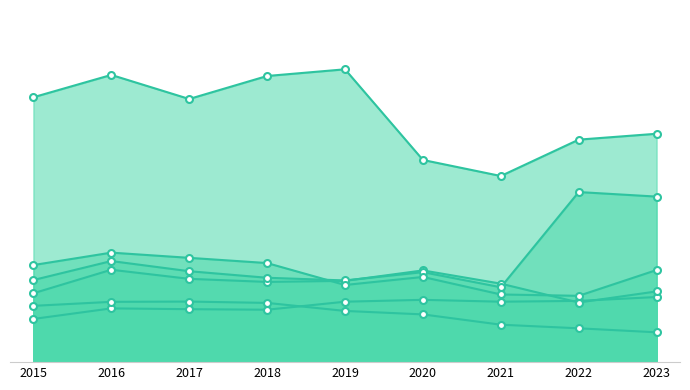

Which series has the largest total across all categories?

Theft